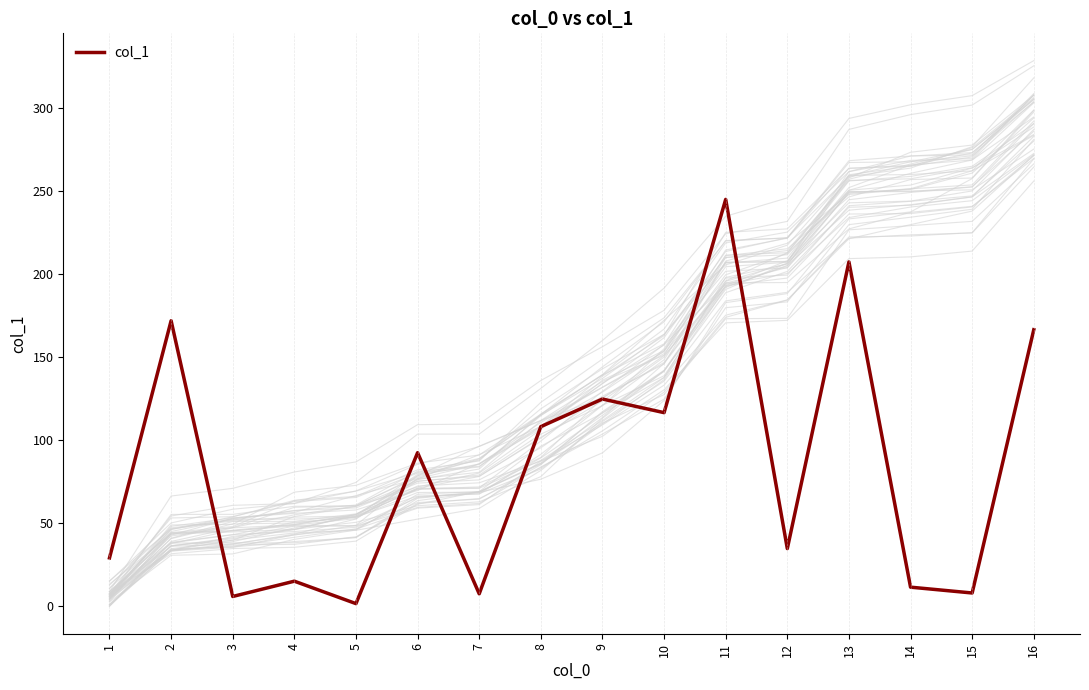

How many data points does each series have?

16